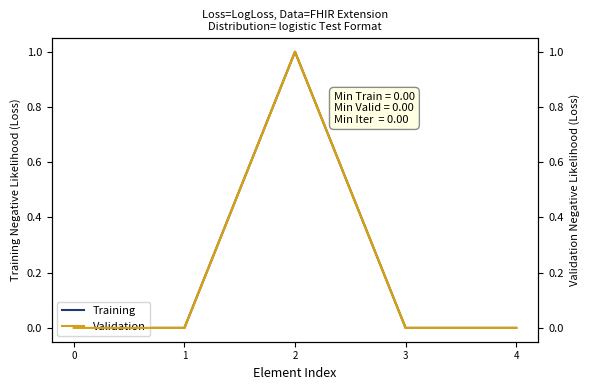

Does the chart have visible grid lines?

No